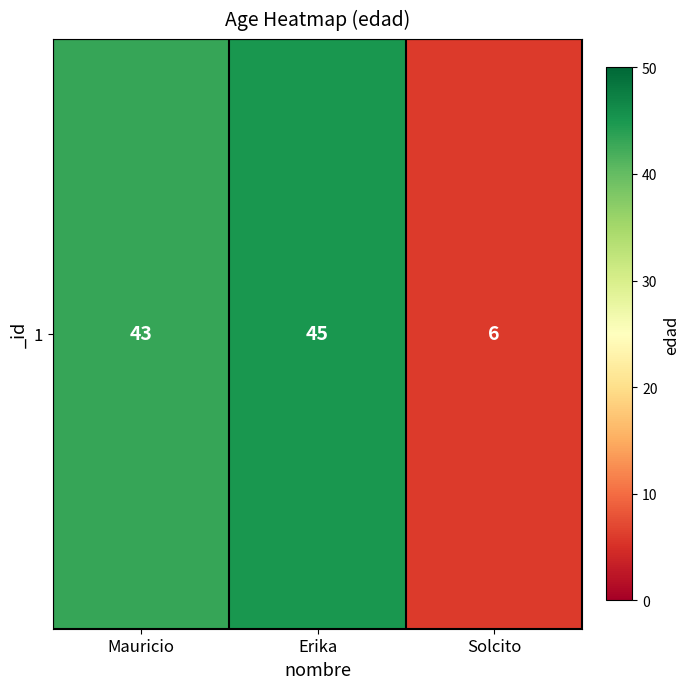

What is the ratio of the value at Solcito to the value at Erika?

0.1